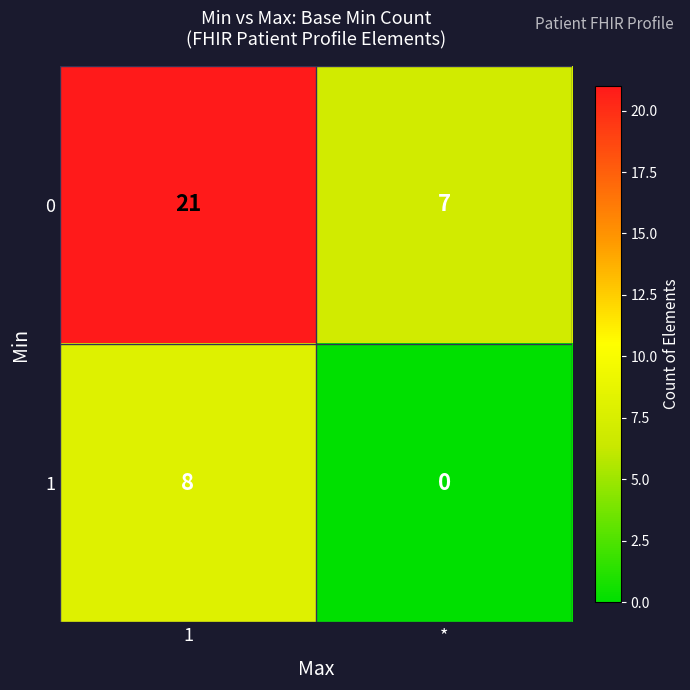

Which series has the largest range (max minus min)?

0